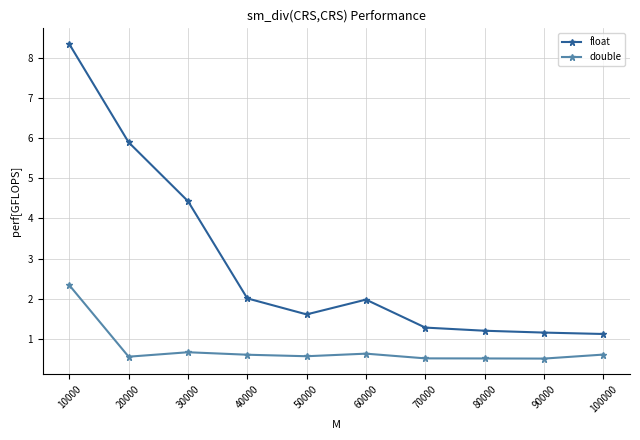

Which label corresponds to the largest value in the chart?

10000